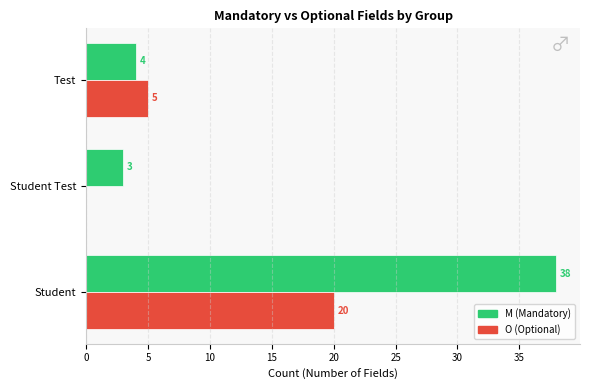

At which category is the sum across all series the highest?

Student